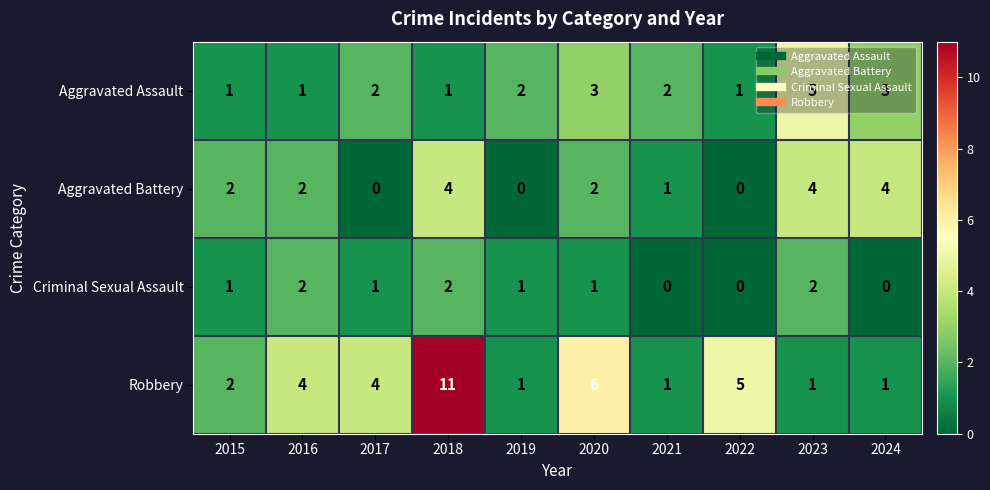

The value of Aggravated Battery at 2019 is 0. True or false?

True